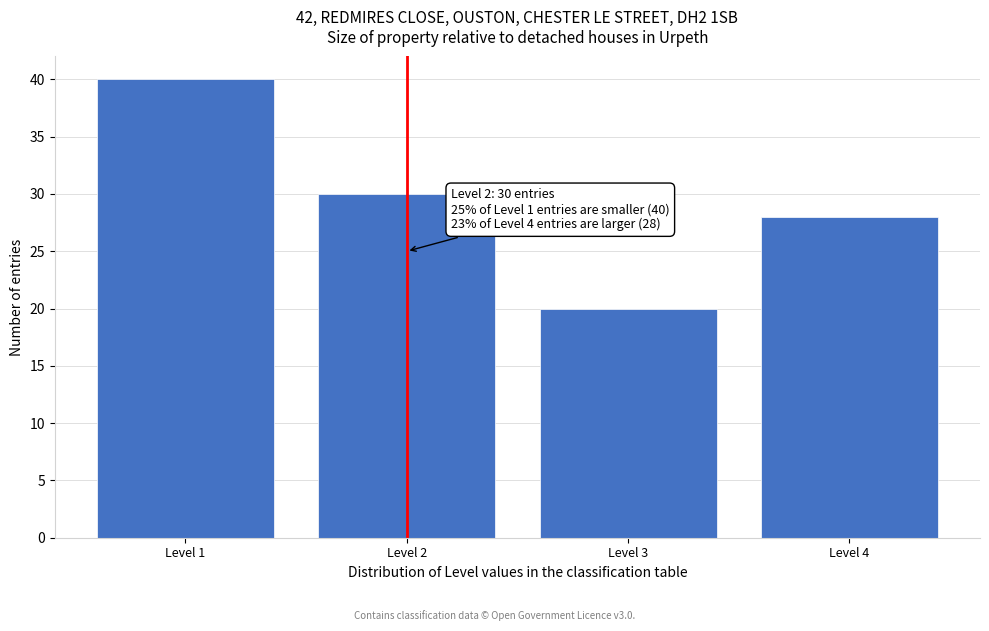

Reading right to left, extract all data points from this chart.

Level 4=28	Level 3=20	Level 2=30	Level 1=40